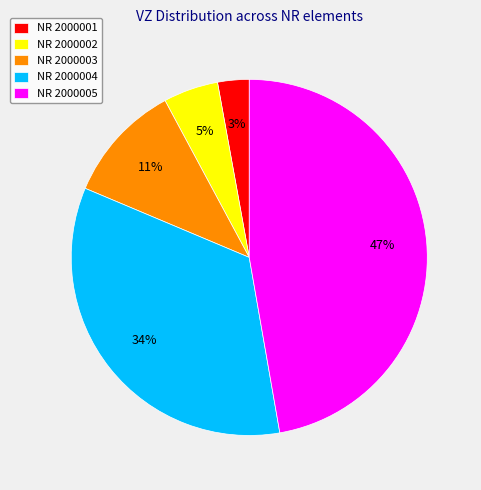

Is it true that NR 2000005 is 47% of the pie?

True